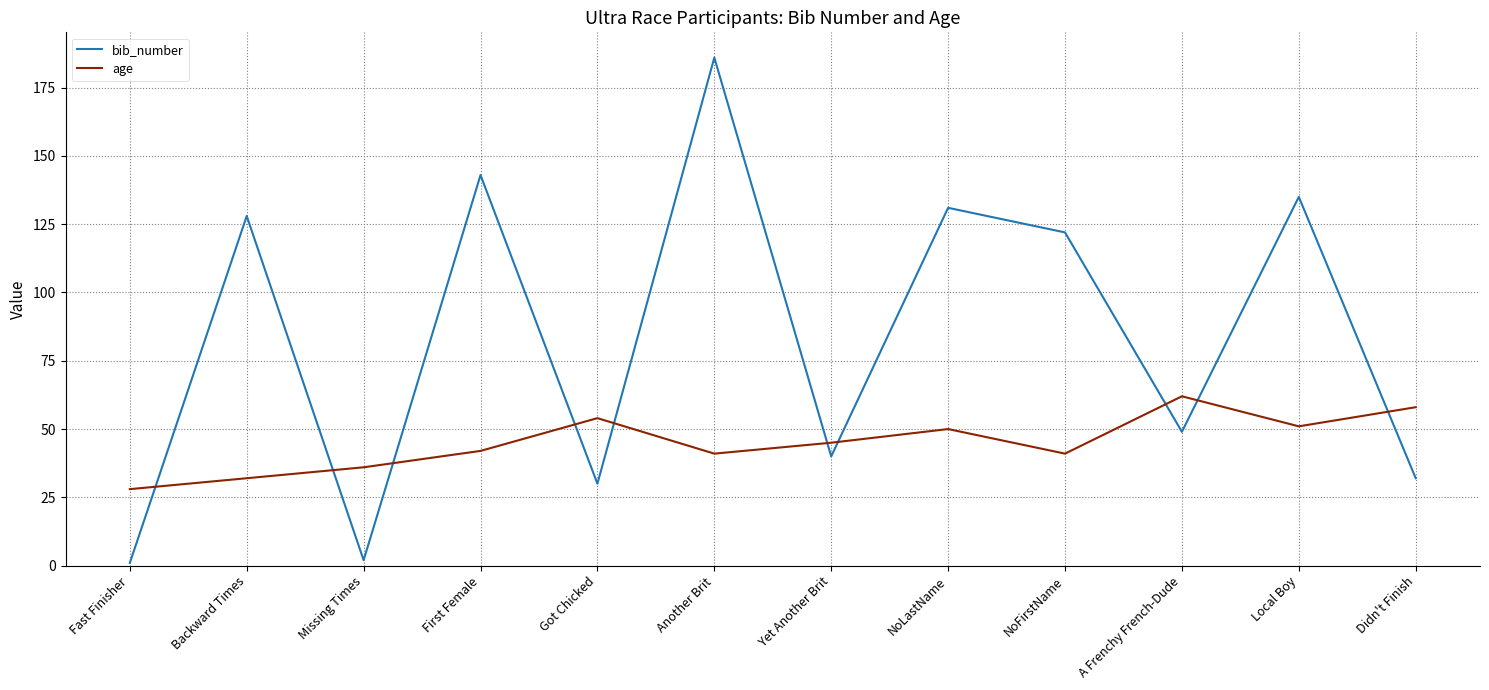

What position from the right is Yet Another Brit?

6